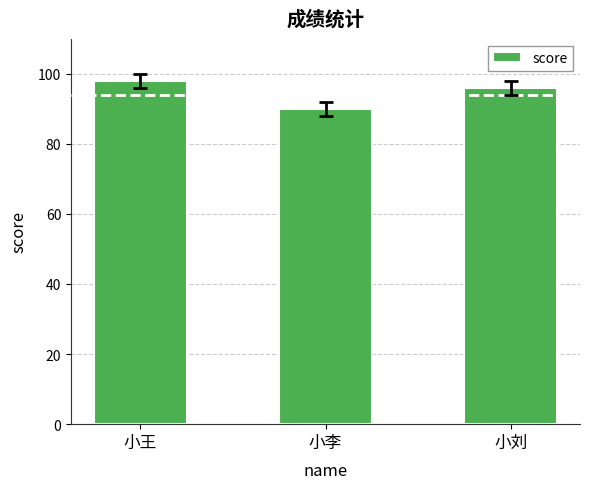

Which category has the lowest value across all series?

小李